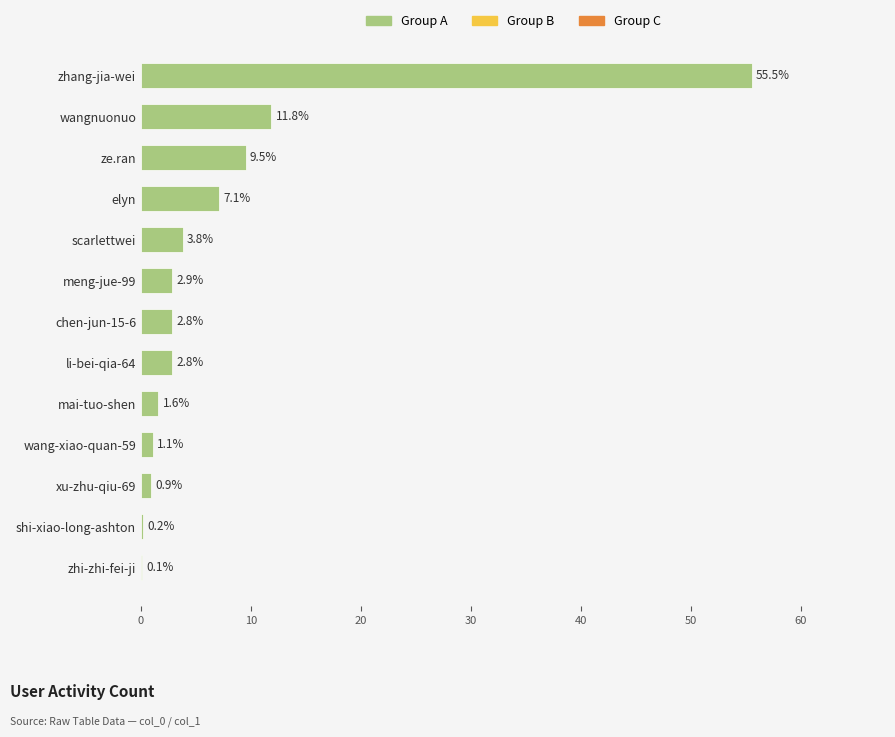

Count the number of data series in this chart.

1